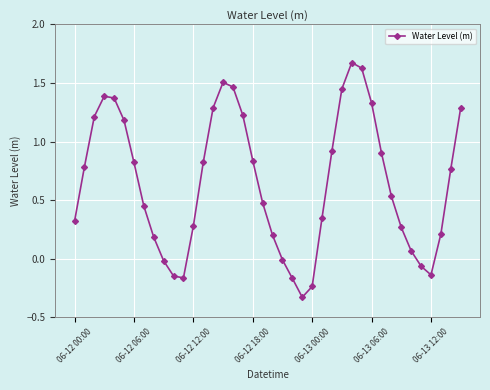

True or false: there are more than 2 points higher than both neighbors.

True